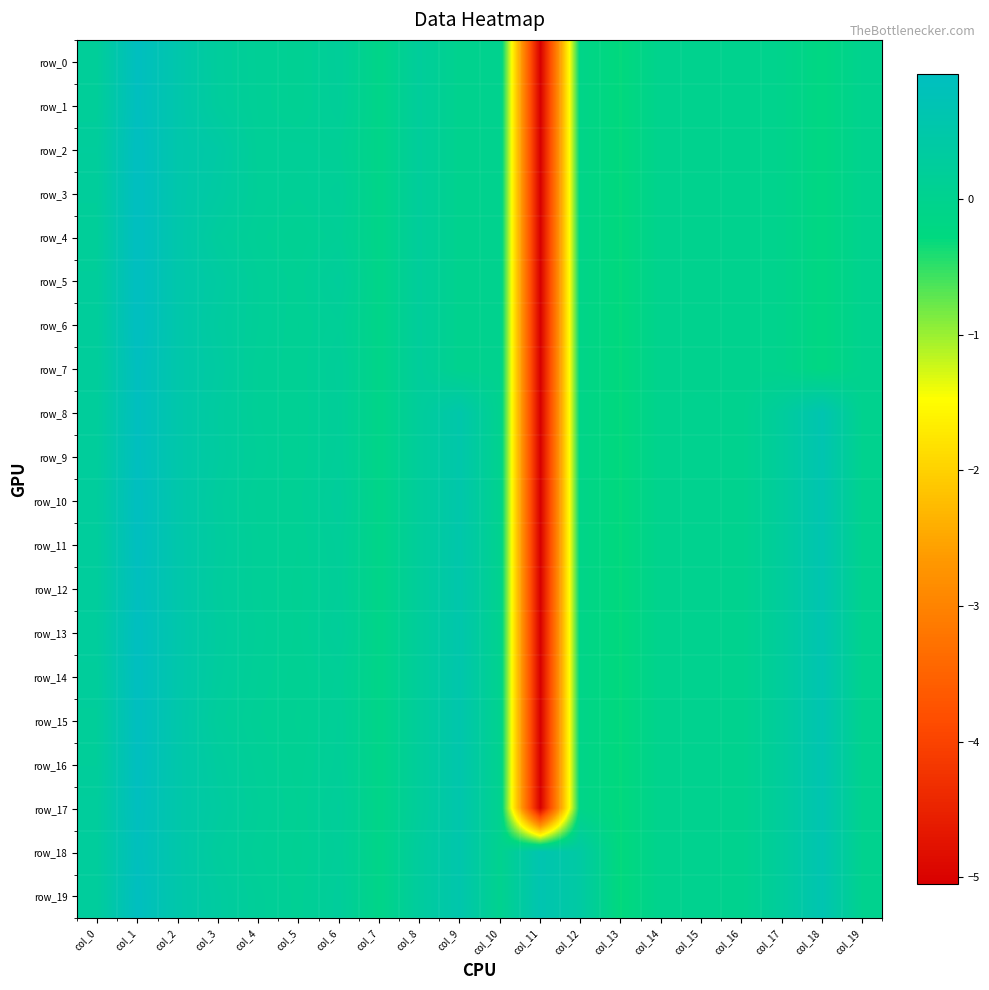

Rank the series at col_8 from highest to lowest value.

row_18, row_19, row_0, row_1, row_2, row_3, row_4, row_5, row_6, row_7, row_8, row_9, row_10, row_11, row_12, row_13, row_14, row_15, row_16, row_17